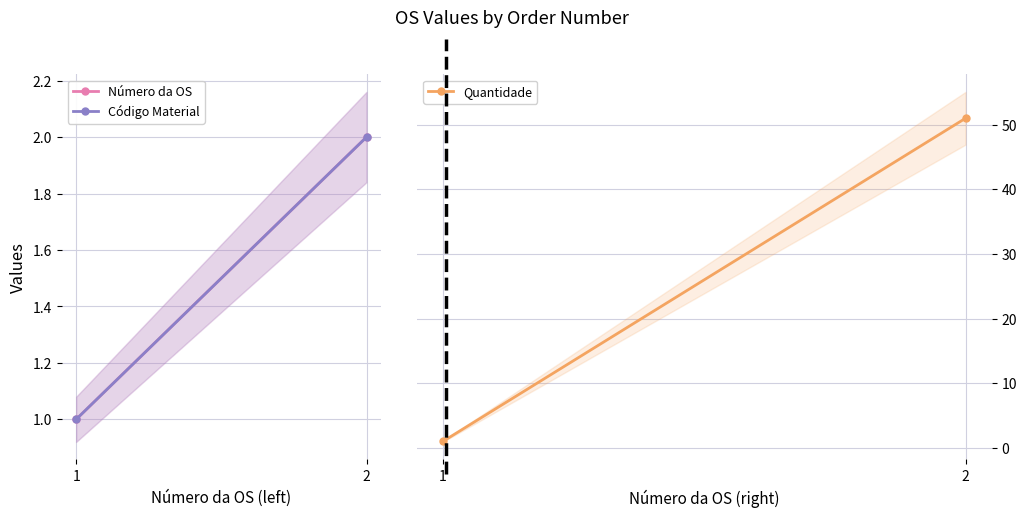

What are all the series names shown in the legend?

Número da OS, Código Material, Quantidade